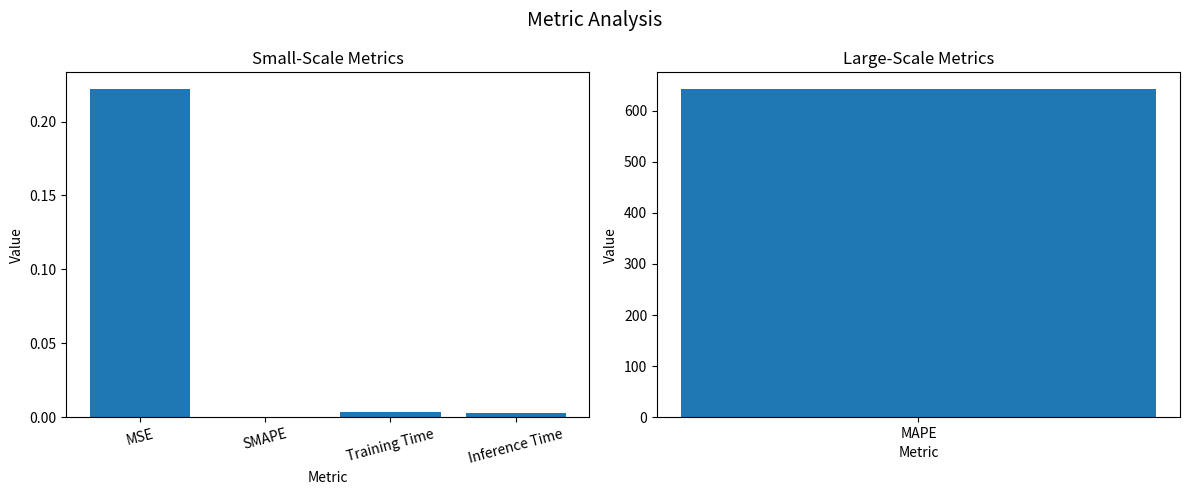

The value at MSE is 0.3. True or false?

False